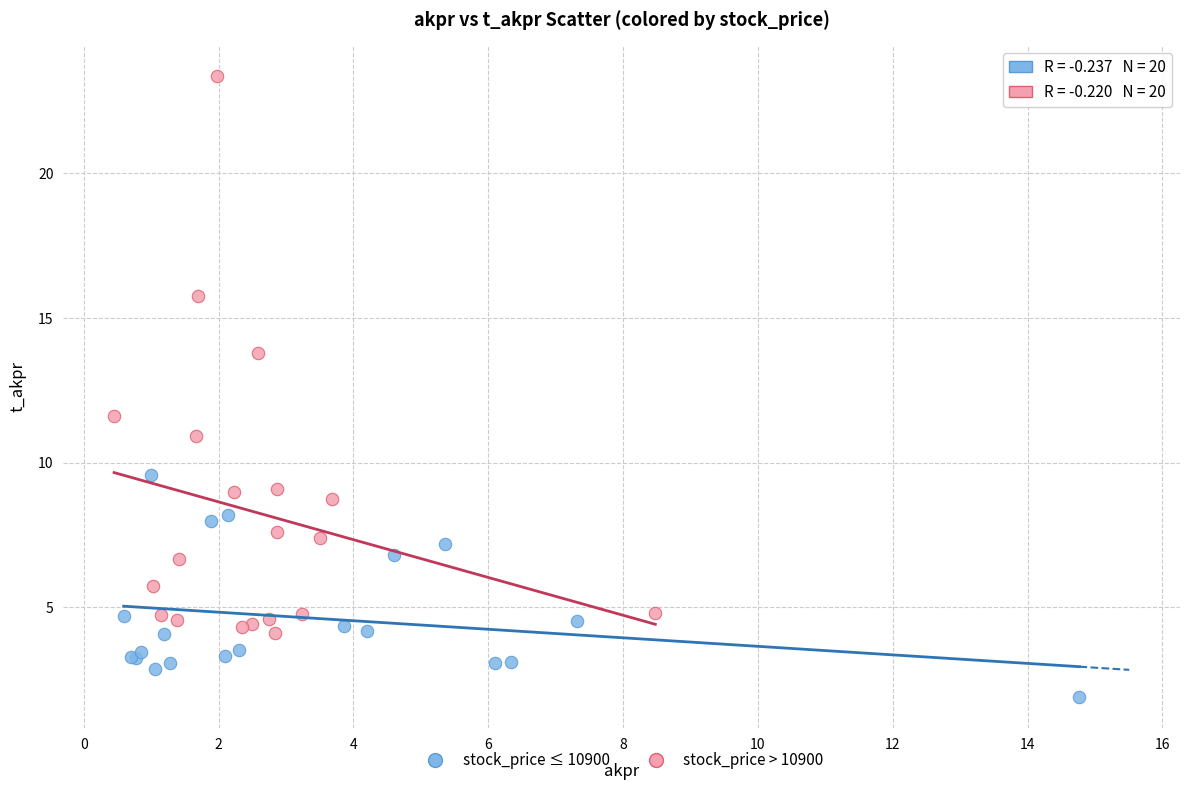

Which series reaches the minimum Y coordinate?

stock_price ≤ 10900